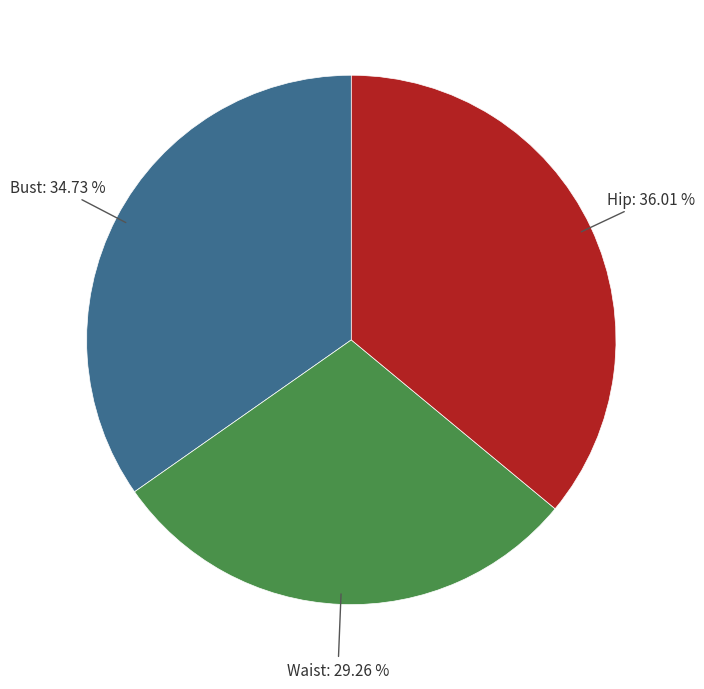

Is there a majority slice in this chart?

No